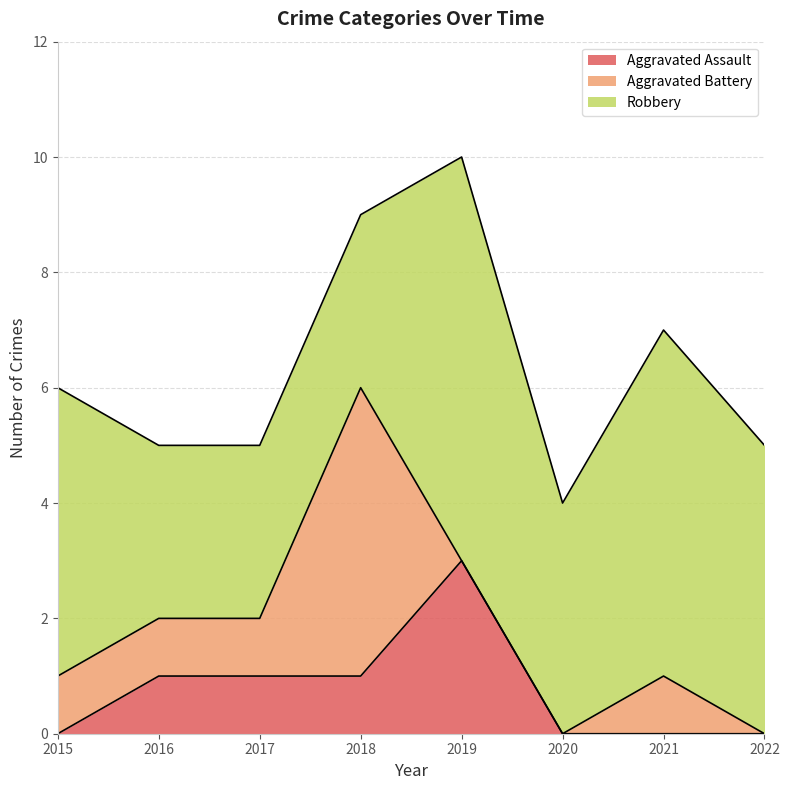

Rank the series at 2018 from lowest to highest value.

Aggravated Assault, Robbery, Aggravated Battery